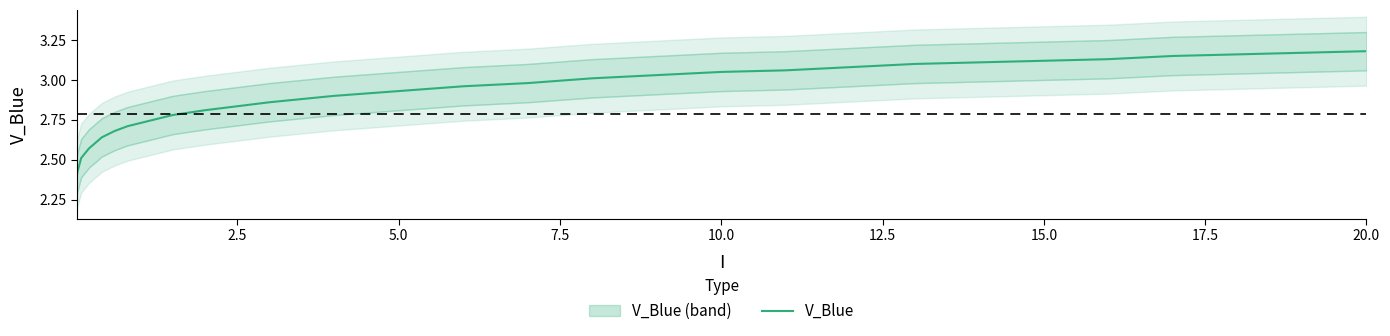

What is the value of the 8th point from the left?

2.6